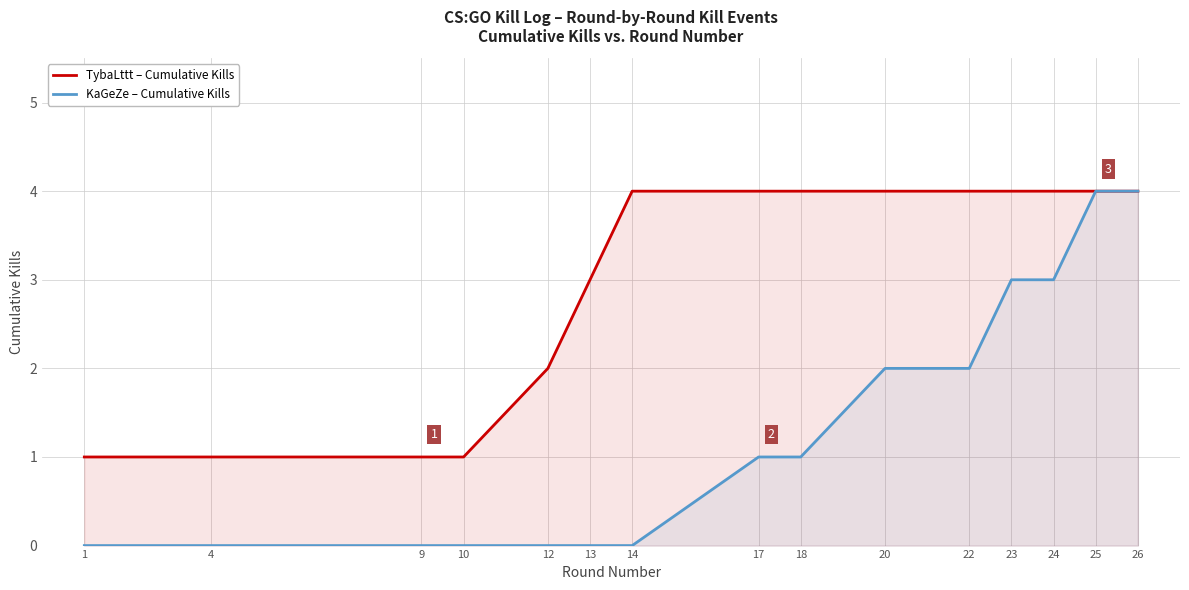

List the labels in order of TybaLttt – Cumulative Kills value, smallest first.

1, 4, 9, 10, 12, 13, 14, 17, 18, 20, 22, 23, 24, 25, 26